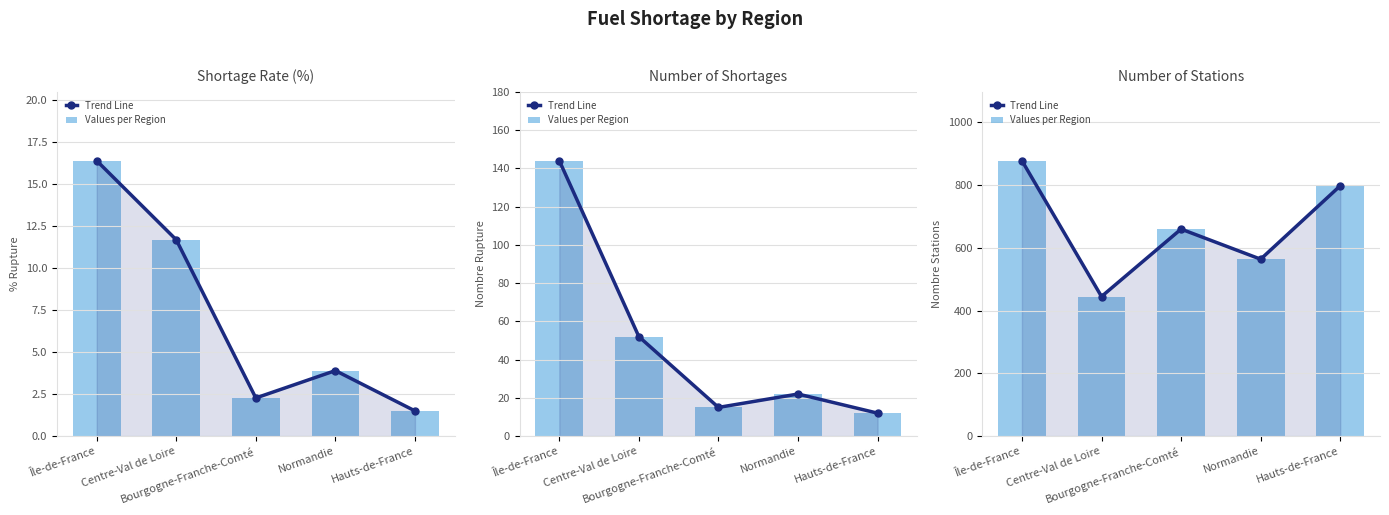

Is the value of Values per Region at Centre-Val de Loire greater than the value of Trend Line at Normandie?

No